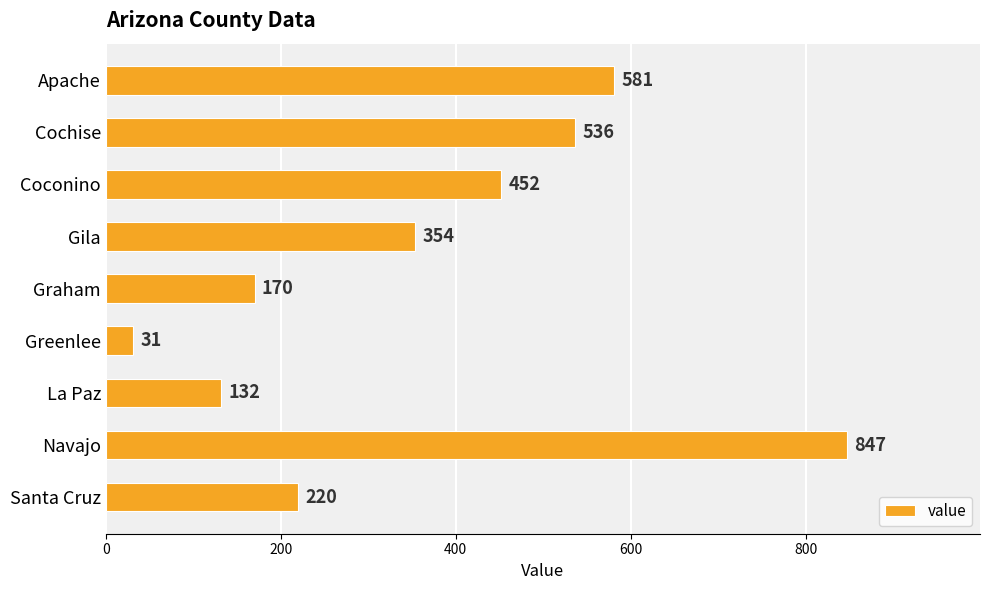

What is the difference between the maximum and minimum values?

816